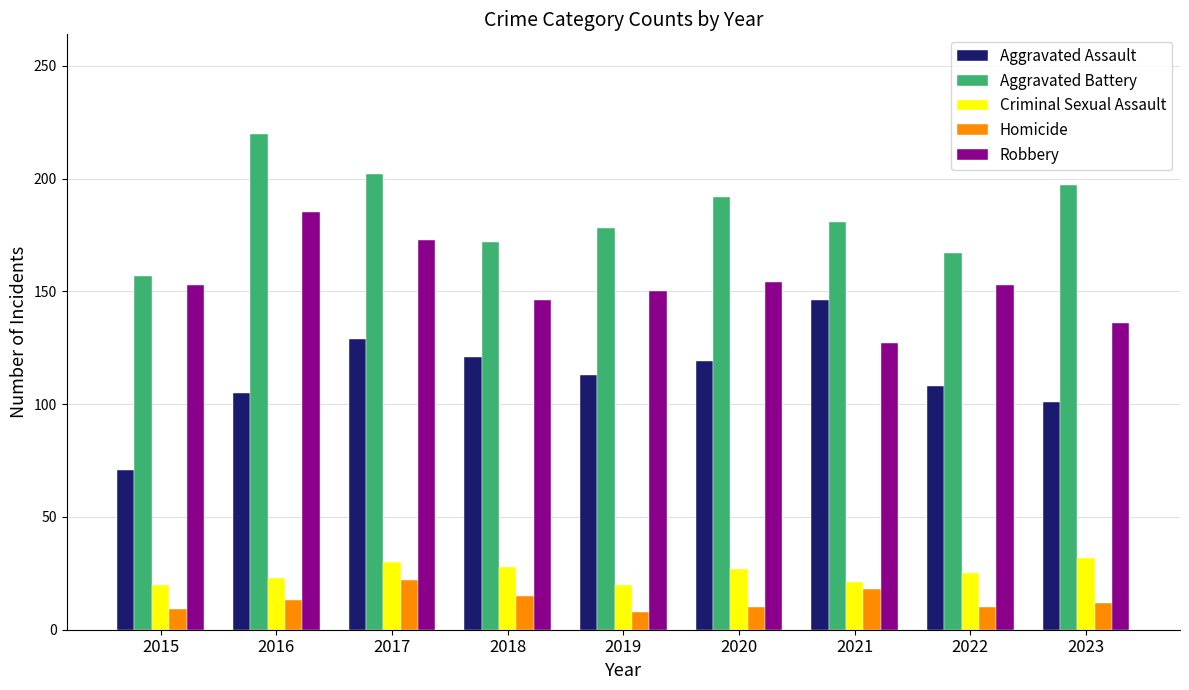

Which category has the highest value across all series?

2016